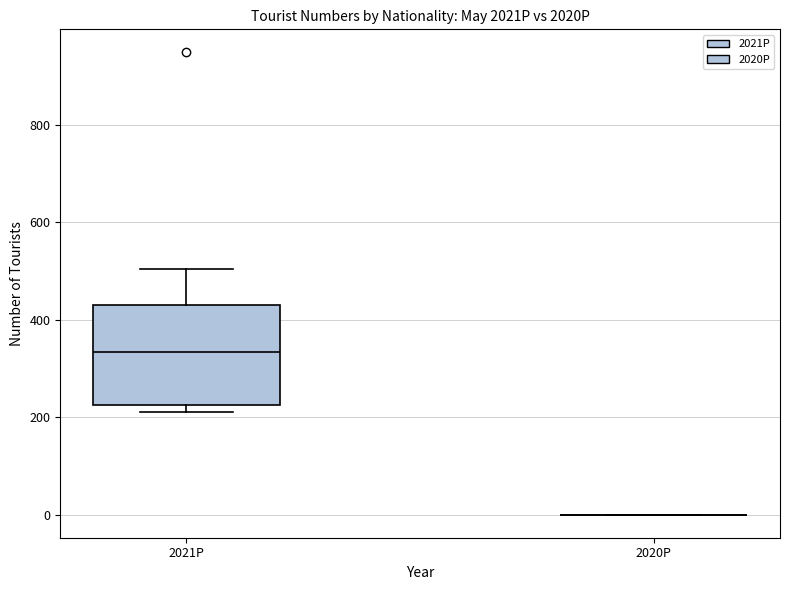

Reading left to right, transcribe this box plot: for each box, give where its median line is, the range the box spans, and where its two whiskers end, as read against the y-axis. The values are not printed on the chart, so give them approximately, as read against the axis.

2021P: median 340, box 220 to 440, whiskers 220 (just below the box's lower edge) to 500
2020P: box collapsed to a line at 0, whiskers 0 to 0